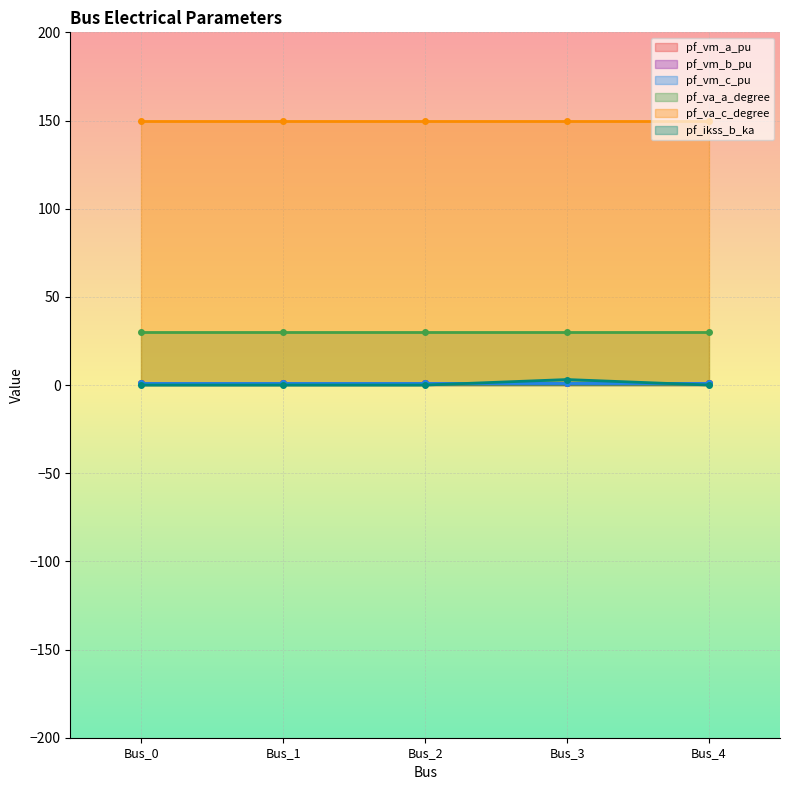

True or false: pf_ikss_b_ka and pf_va_a_degree intersect in this chart.

False